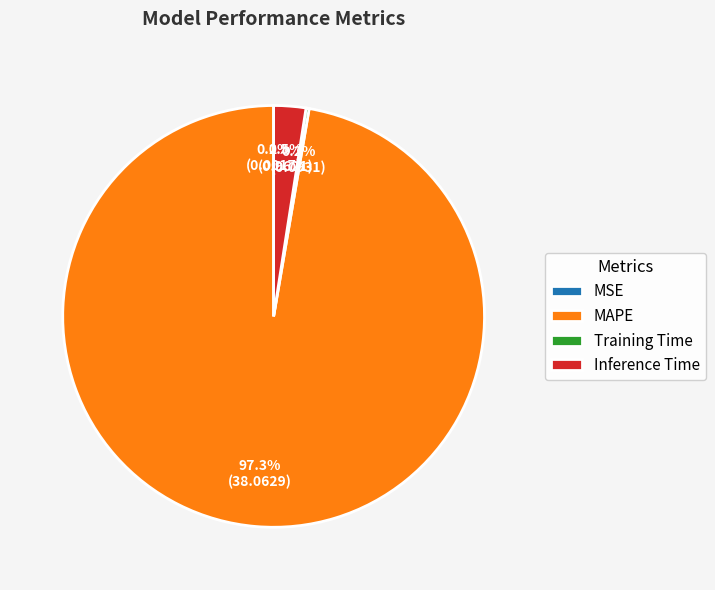

Is MAPE the majority of the pie?

Yes